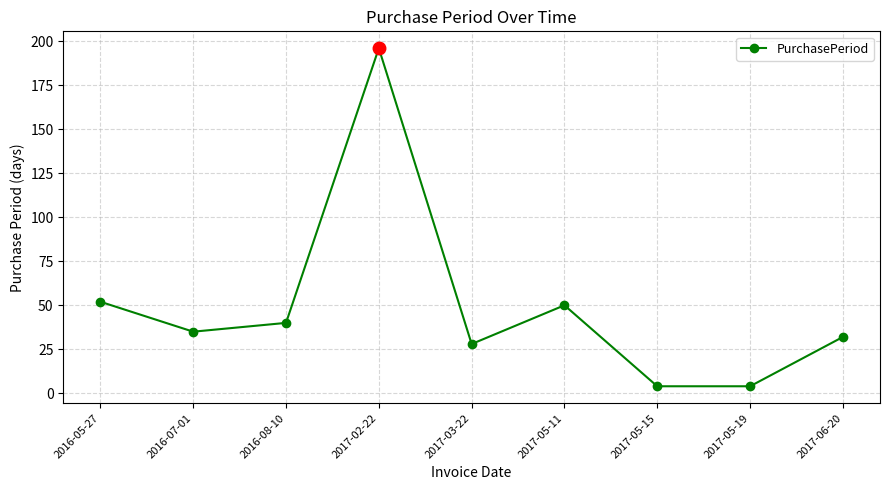

How many points are higher than both their immediate neighbors (excluding endpoints)?

2